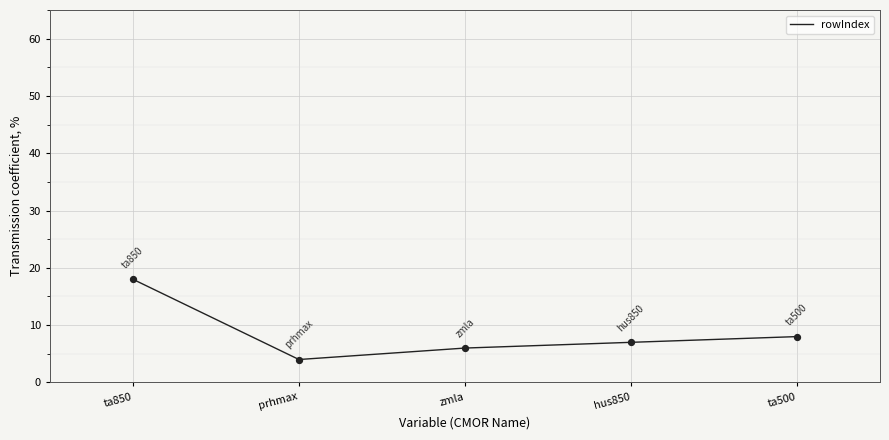

What is the ratio of the value at hus850 to the value at zmla?

1.2